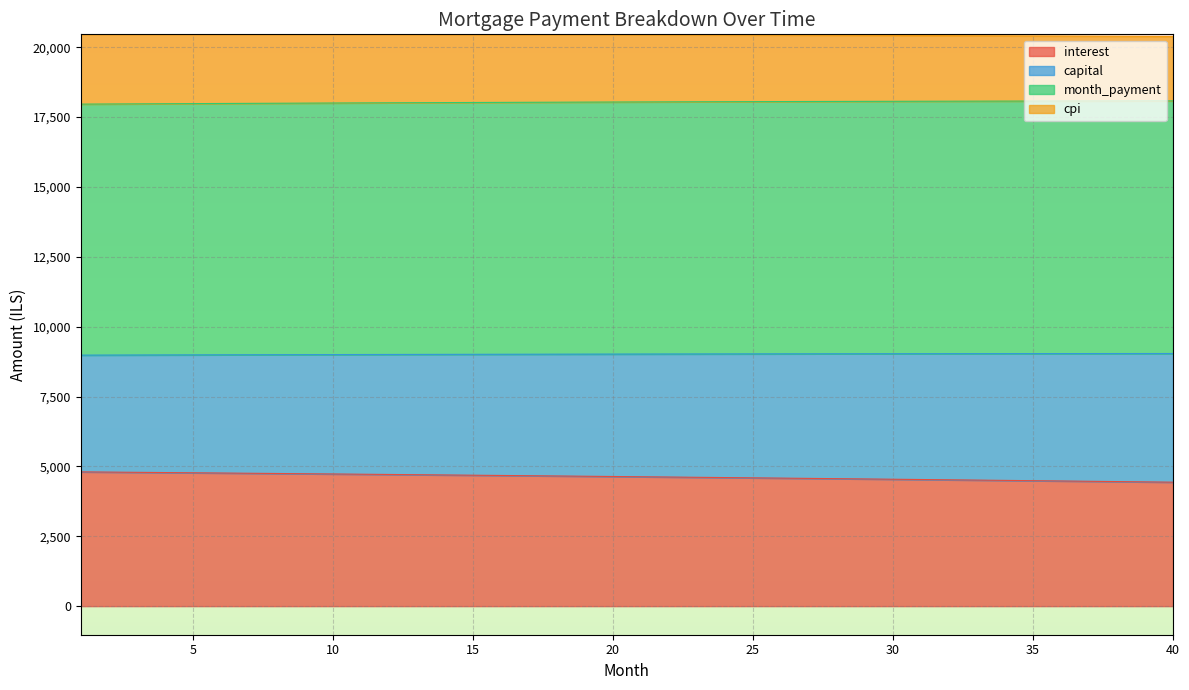

Which series has the largest total across all categories?

month_payment